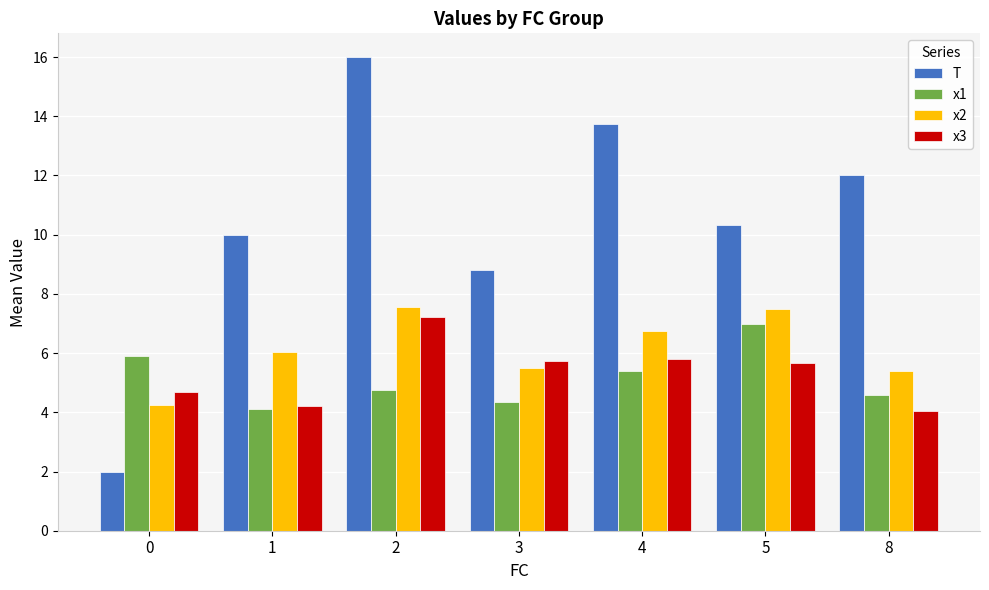

How many groups of bars are there?

7